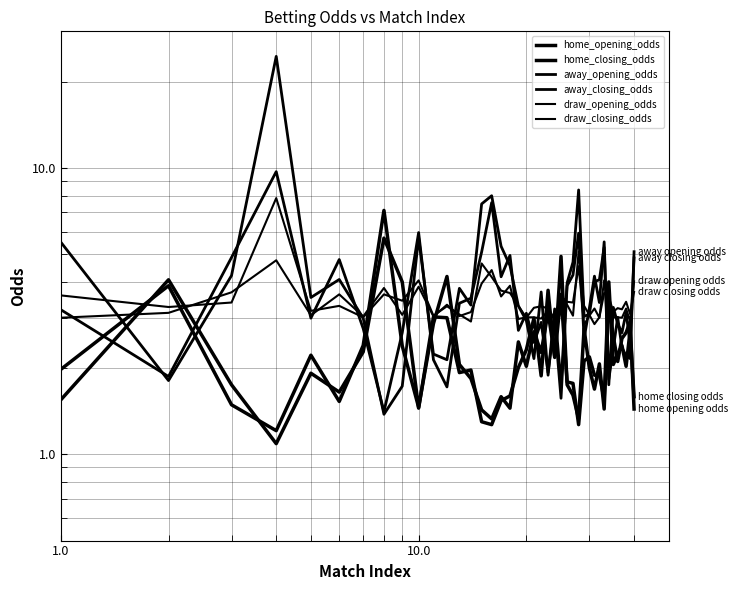

Which series ends up on top after the final intersection of away_opening_odds and draw_closing_odds?

away_opening_odds